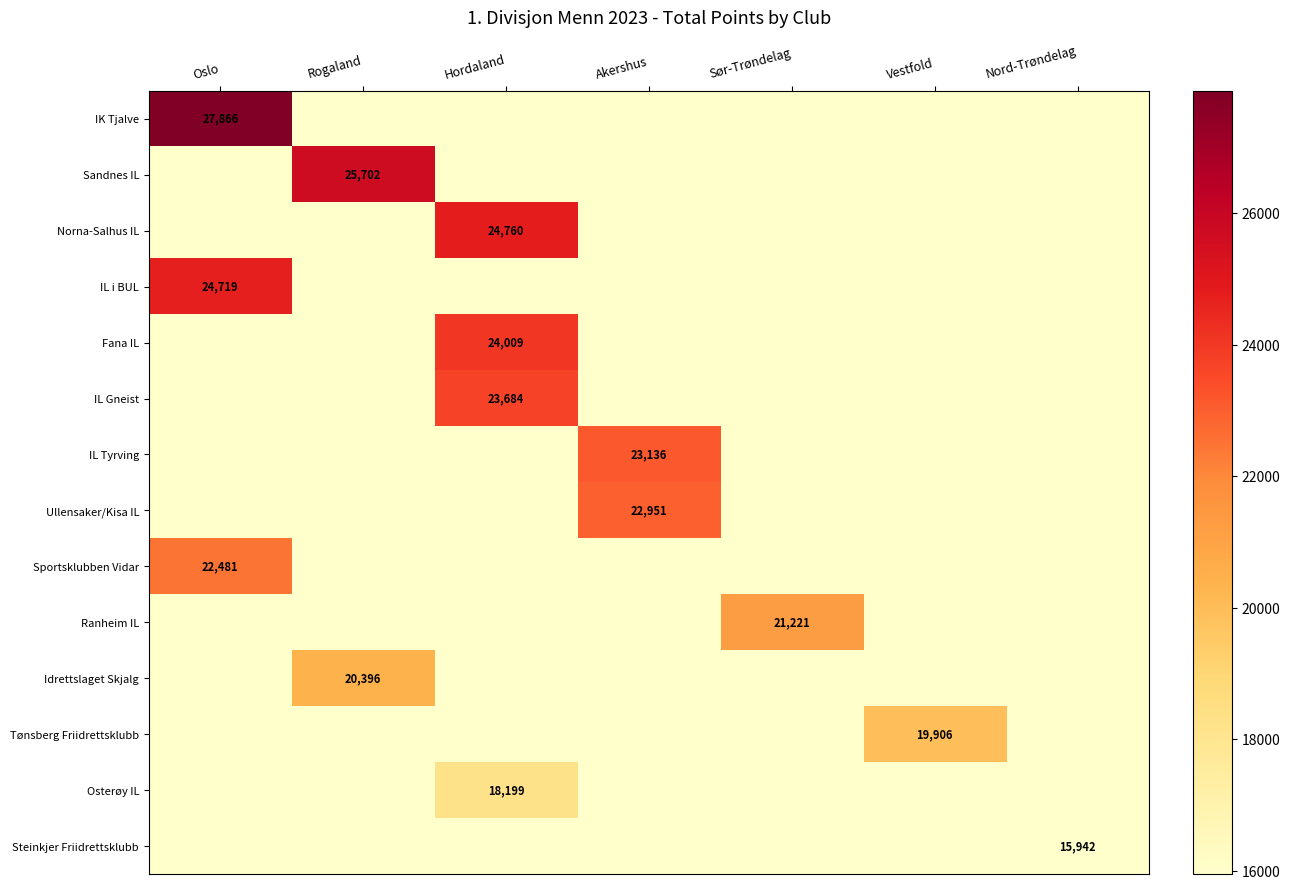

The Sportsklubben Vidar series shows 22481 at Oslo. True or false?

True